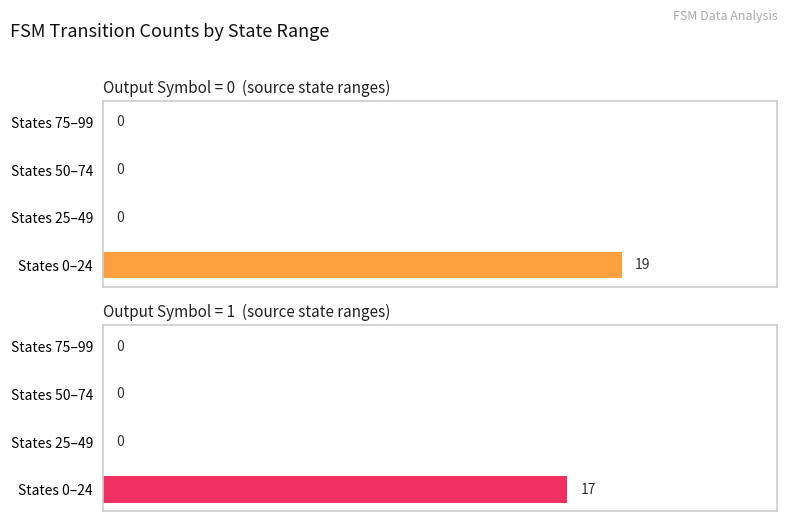

Reading right to left, list all the values displayed in this chart.

output_symbol=0: 0	0	0	19
output_symbol=1: 0	0	0	17